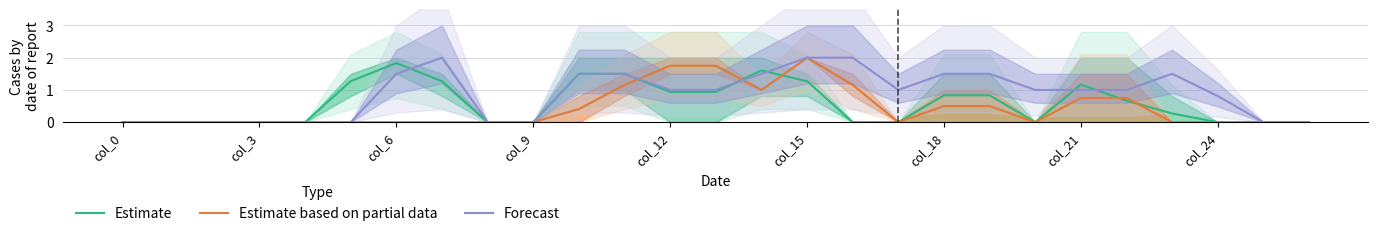

Reading left to right, list all the values displayed in this chart.

Estimate: 0.0	0.0	0.0	0.0	0.0	1.3	1.8	1.3	0.0	0.0	1.5	1.5	0.9	0.9	1.6	1.3	0.0	0.0	0.8	0.8	0.0	1.2	0.7	0.3	0.0	0.0	0.0
Estimate based on partial data: 0.0	0.0	0.0	0.0	0.0	0.0	0.0	0.0	0.0	0.0	0.4	1.2	1.8	1.8	1.0	2.0	1.2	0.0	0.5	0.5	0.0	0.8	0.8	0.0	0.0	0.0	0.0
Forecast: 0.0	0.0	0.0	0.0	0.0	0.0	1.5	2.0	0.0	0.0	1.5	1.5	1.0	1.0	1.5	2.0	2.0	1.0	1.5	1.5	1.0	1.0	1.0	1.5	0.8	0.0	0.0